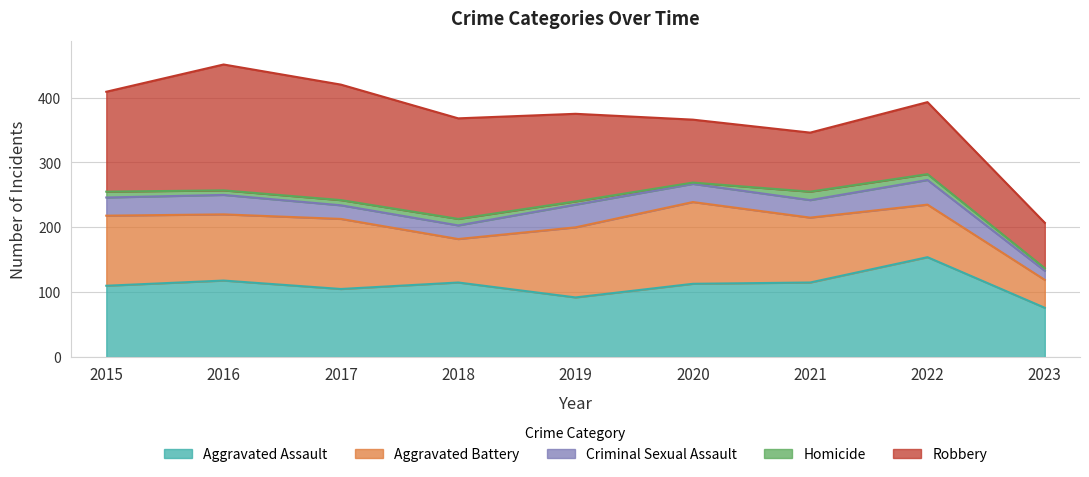

Rank the series at 2016 from highest to lowest value.

Robbery, Aggravated Assault, Aggravated Battery, Criminal Sexual Assault, Homicide